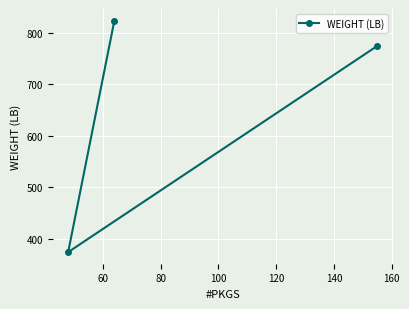

What is the maximum value shown in the chart?

823.4